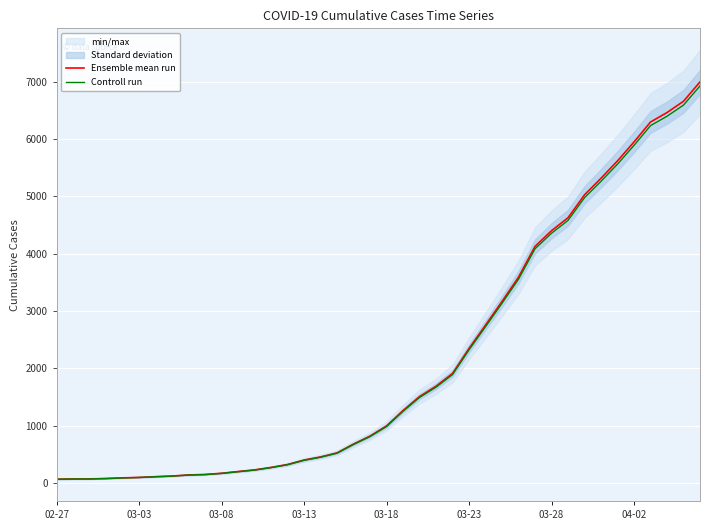

What is the maximum value for Controll run?

6925.1